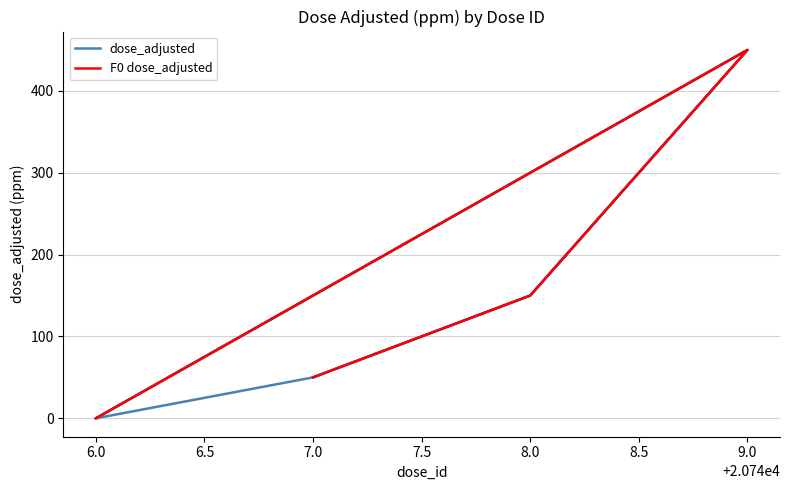

What is the average value?

162